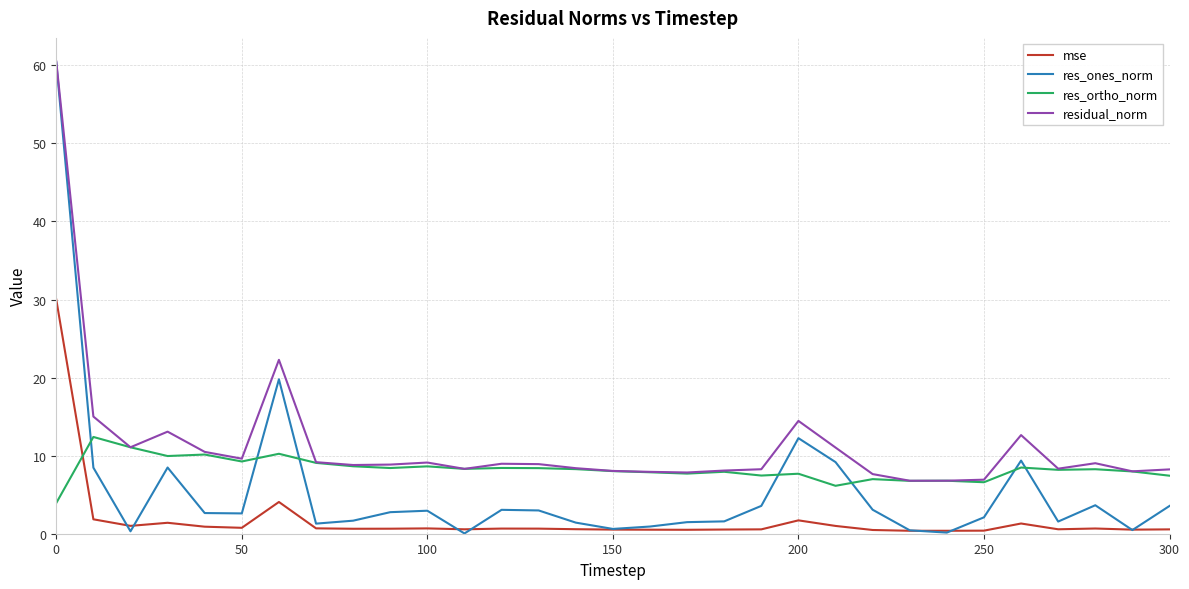

Which series has the widest spread of values?

res_ones_norm